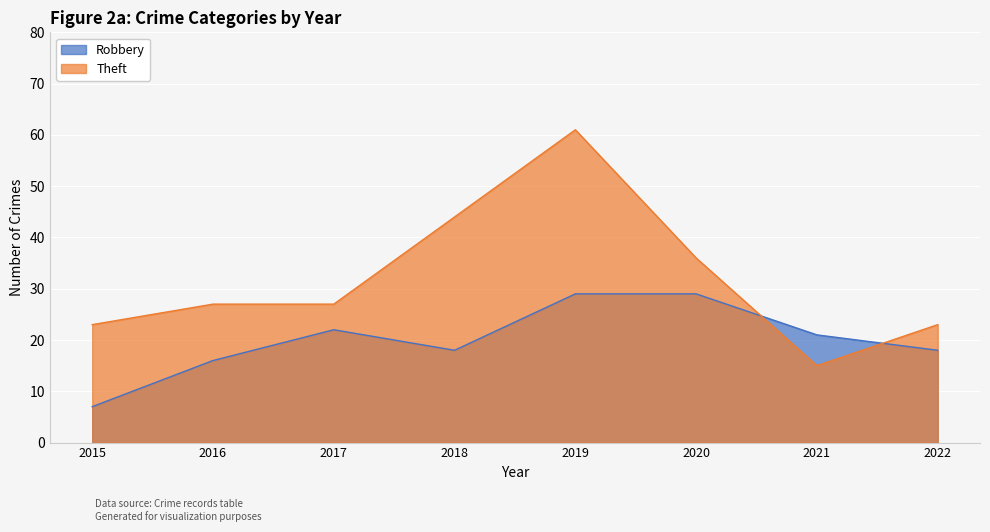

Where is the first local maximum for Theft?

2019